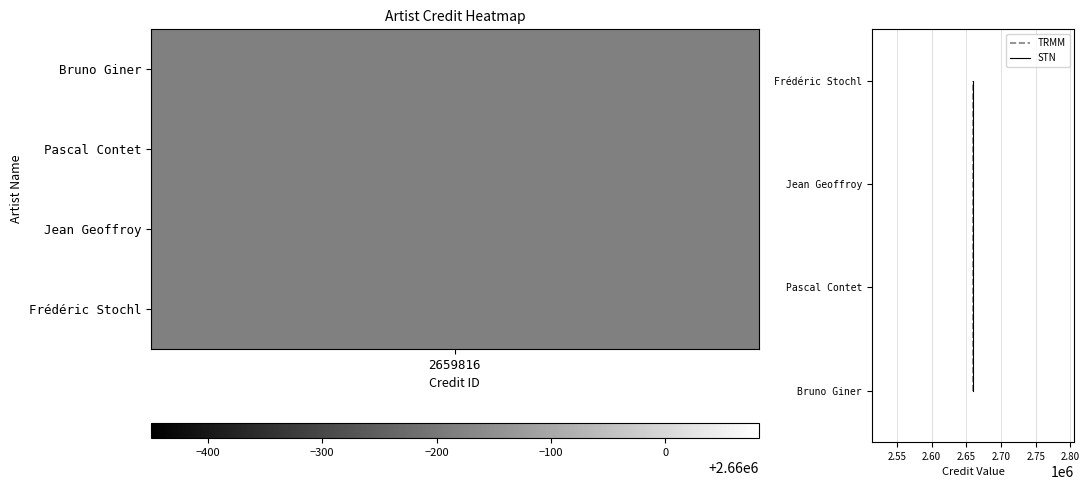

Rank the series by their maximum value, from lowest to highest.

TRMM, STN